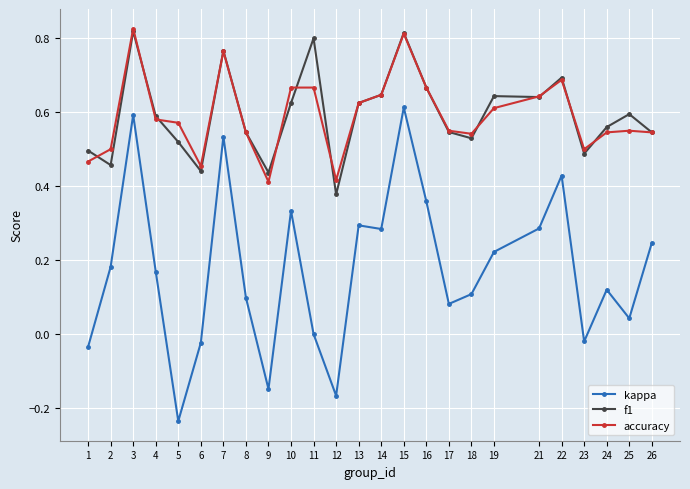

Which series has the largest range (max minus min)?

kappa